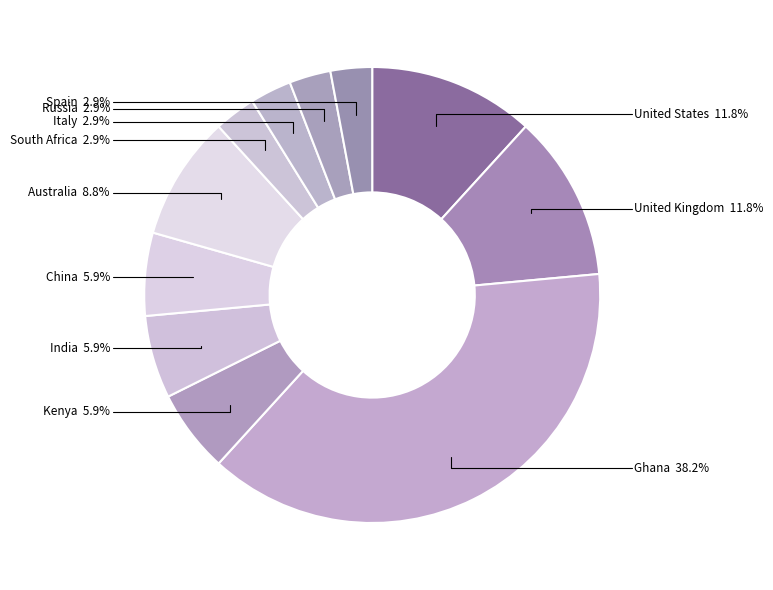

To the nearest percent, what is the average slice percentage?

9%